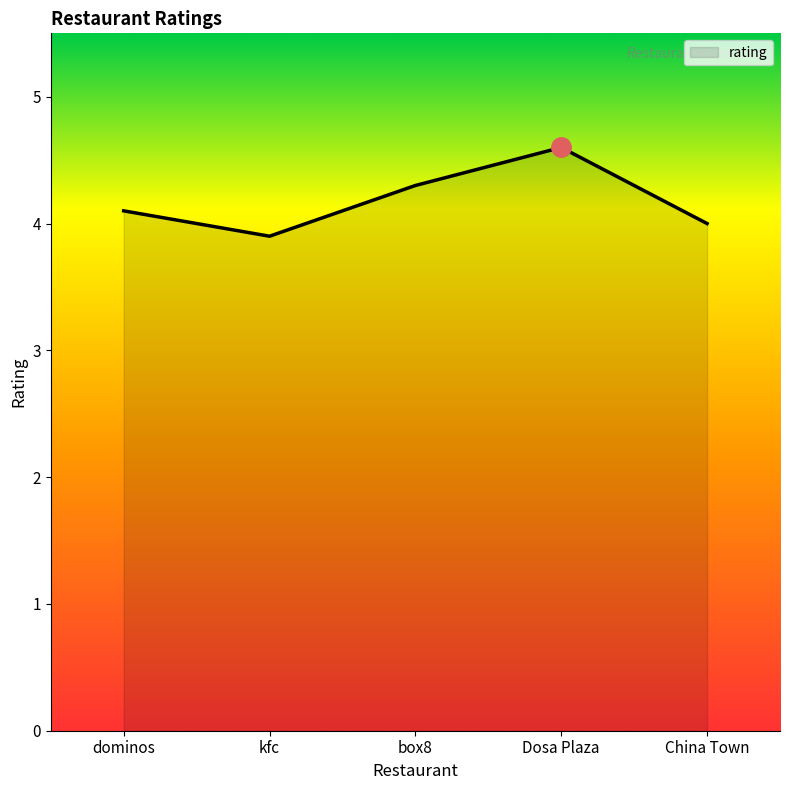

What position from the left is dominos?

1